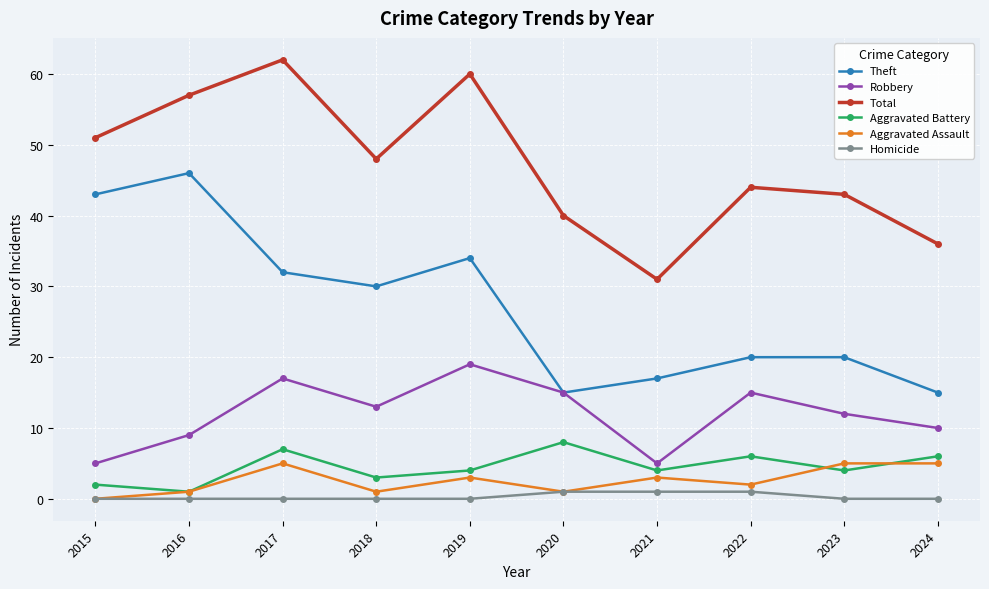

How many interior local valleys does the Robbery series have?

2